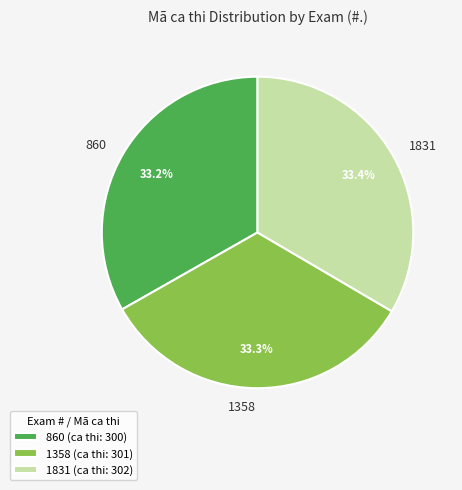

Is there a majority slice in this chart?

No